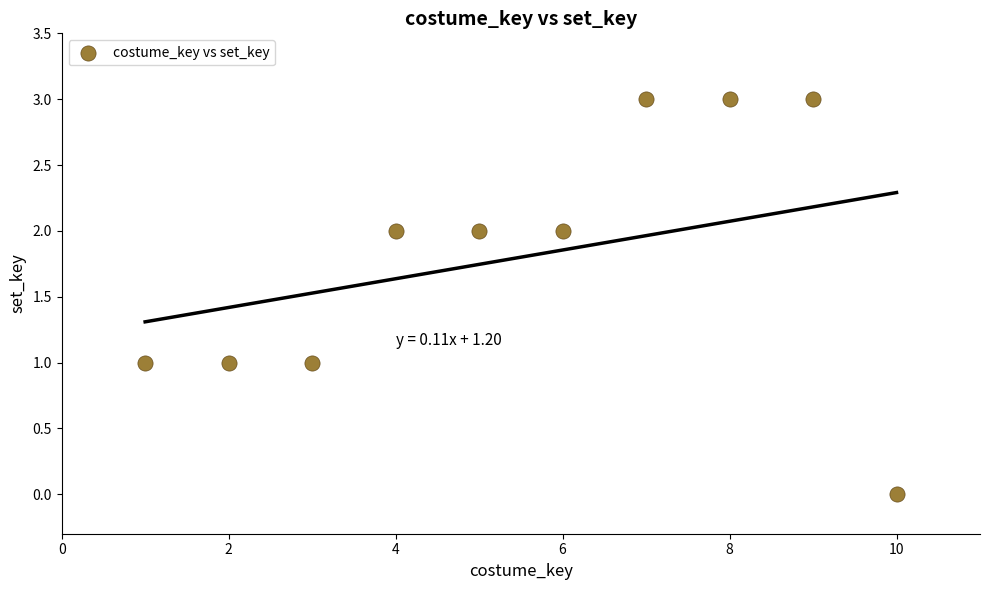

What is the range of Y values (max minus min)?

3